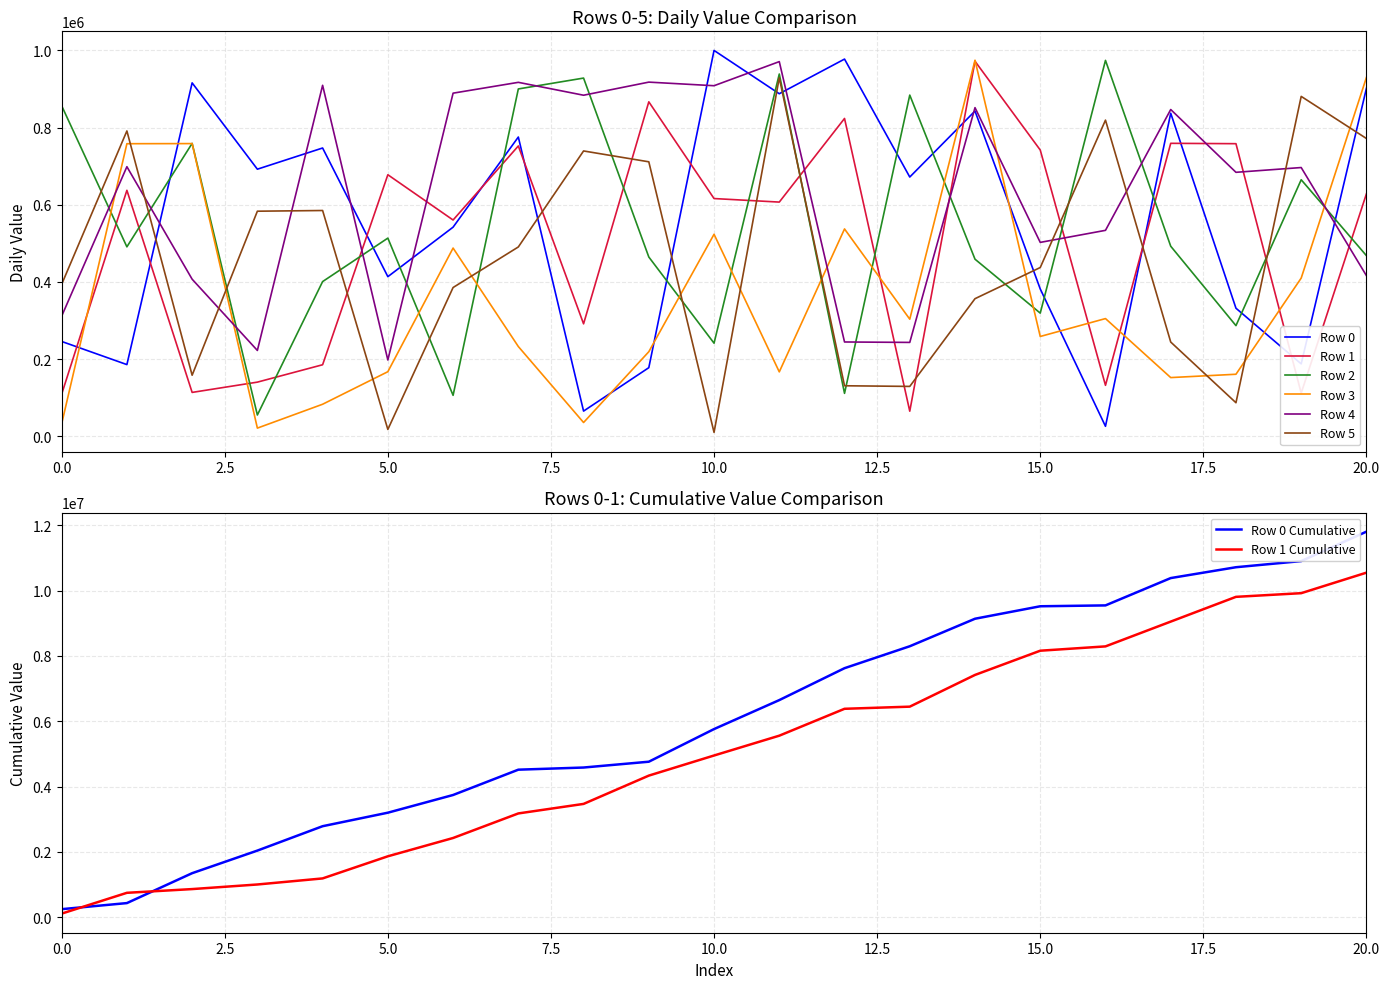

Is it true that Row 5 equals 393914 at 0.0?

True